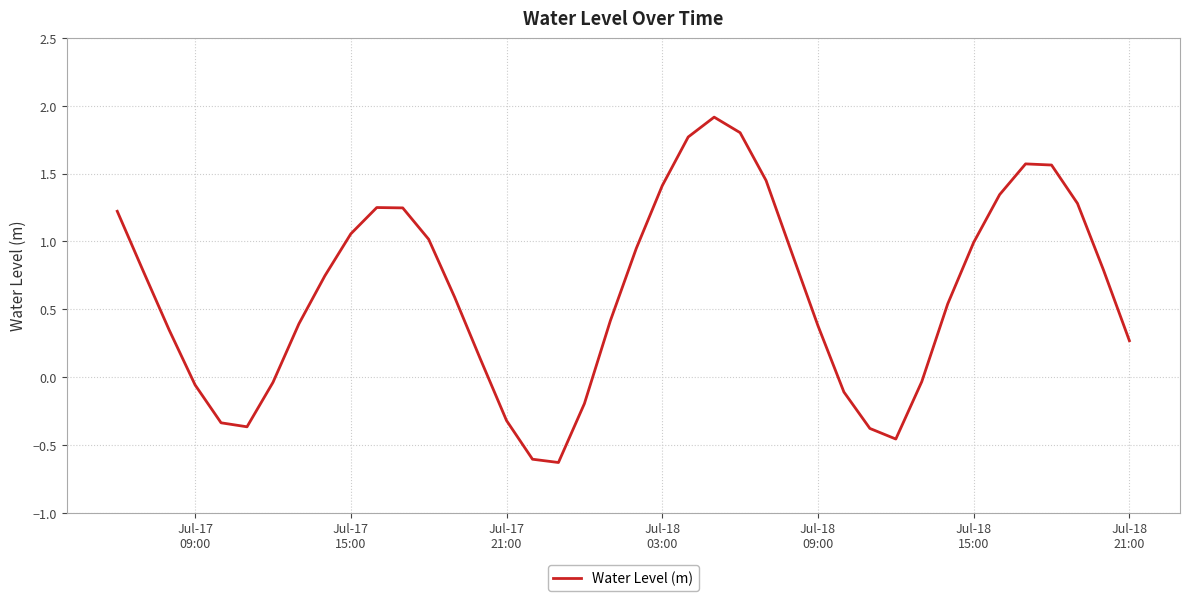

Is this an area chart (filled region under the line)?

No